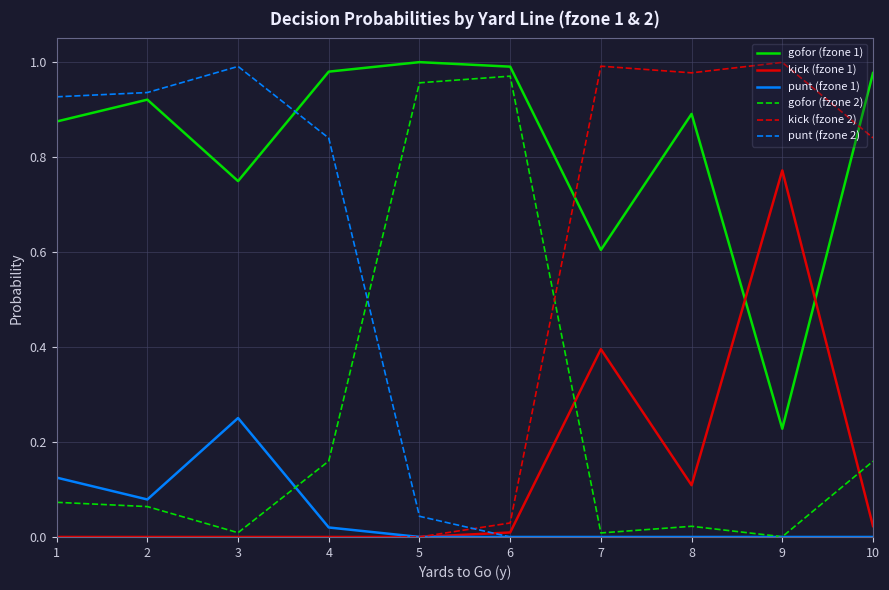

How many interior local valleys does the gofor (fzone 2) series have?

3